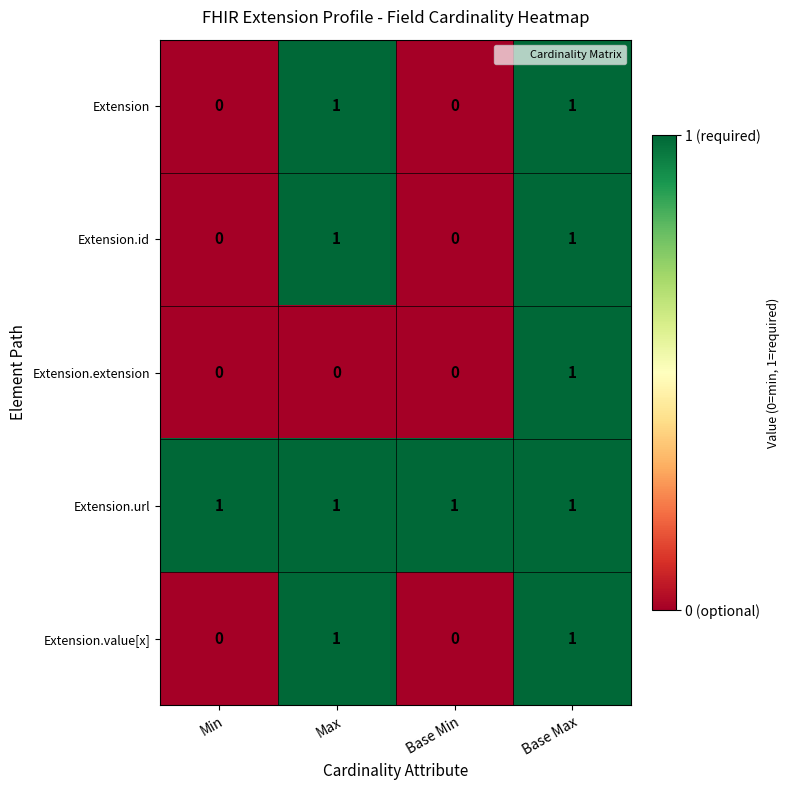

The value of Extension at Base Min is 0. True or false?

True